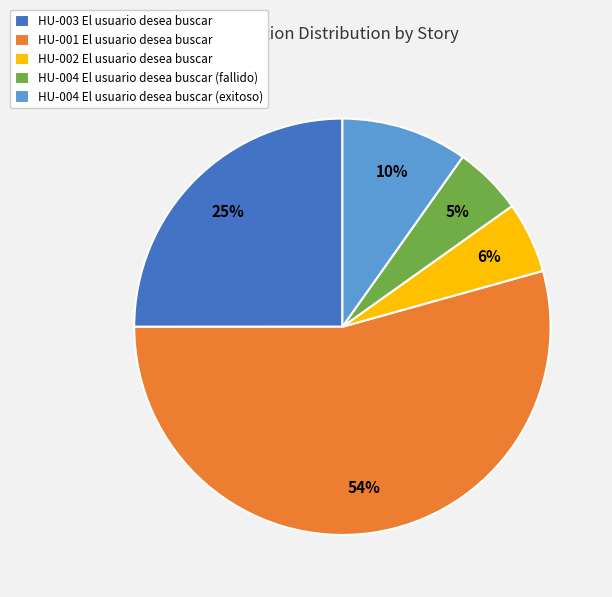

To the nearest percent, what portion does HU-001 El usuario desea buscar represent?

54%